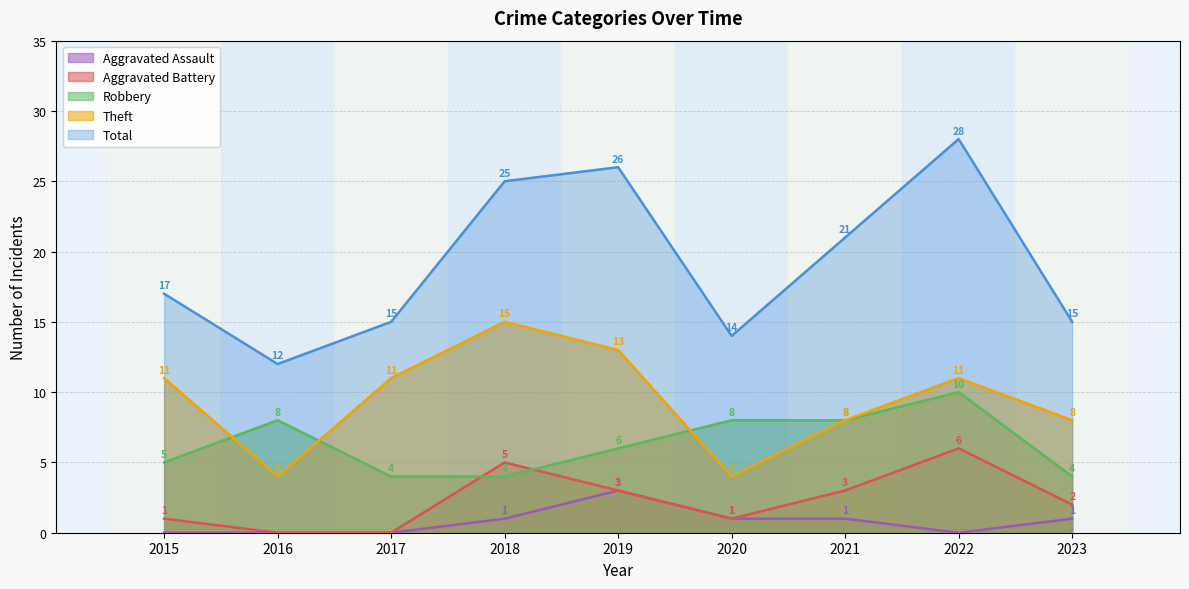

At which label is Aggravated Battery closest to 3?

2019